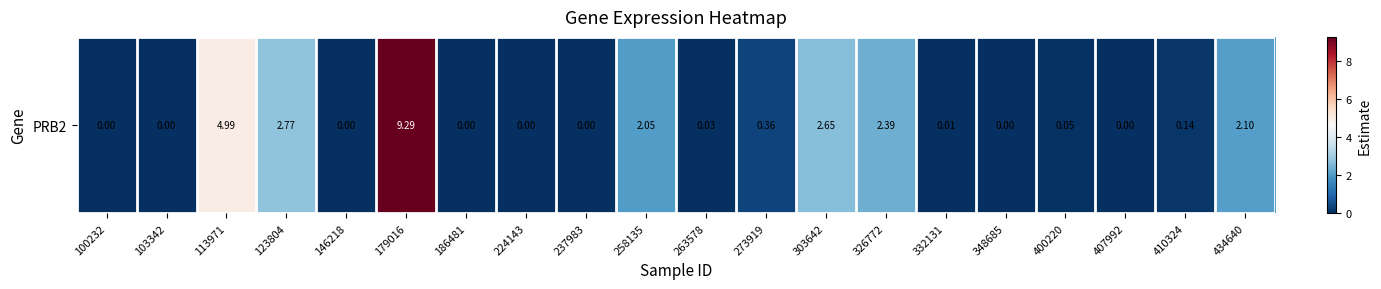

What is the average value?

1.3